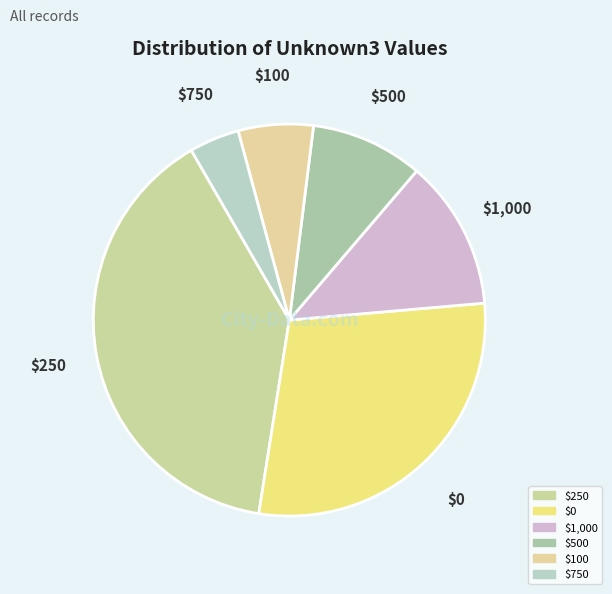

Does any single category account for the majority?

No